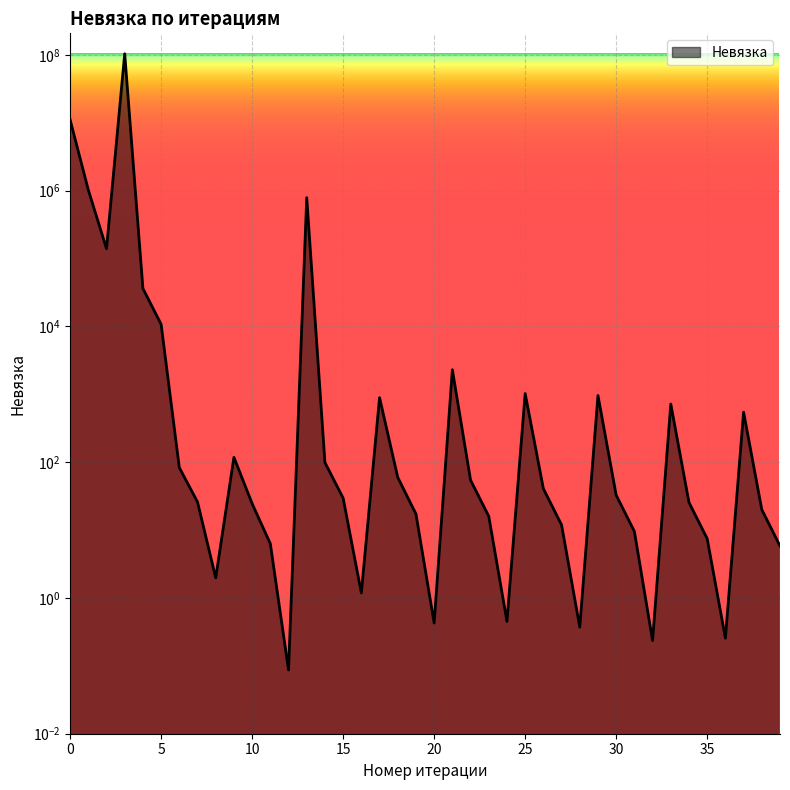

How many values exceed 32?

20